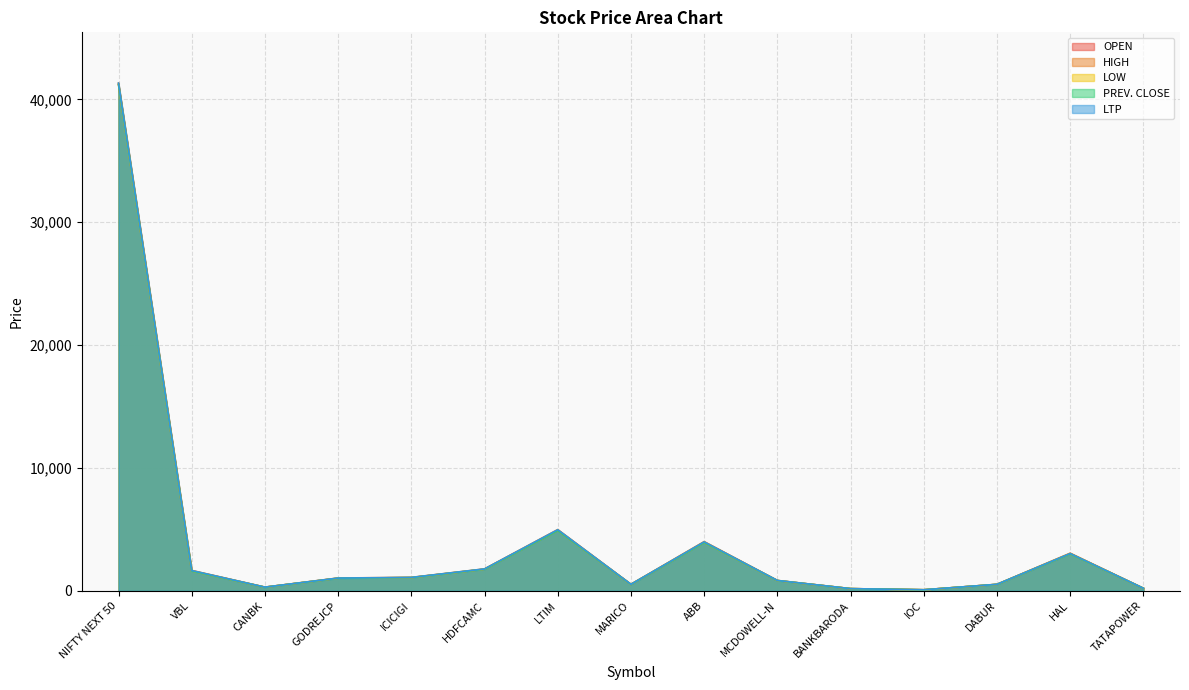

At which category is the sum across all series the highest?

NIFTY NEXT 50